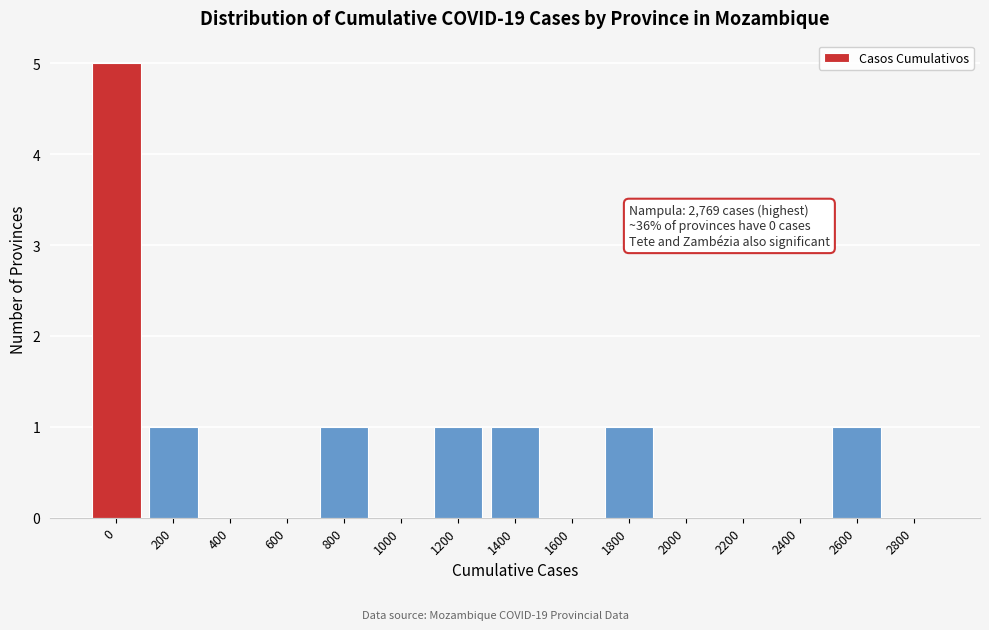

Reading left to right, transcribe all the data shown in this chart.

0=5	200=1	400=0	600=0	800=1	1000=0	1200=1	1400=1	1600=0	1800=1	2000=0	2200=0	2400=0	2600=1	2800=0